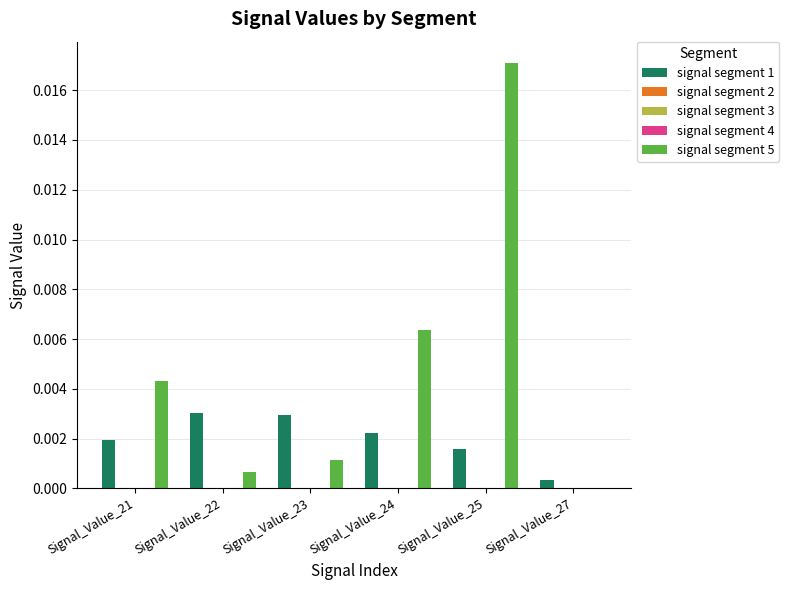

How many data points does each series have?

6